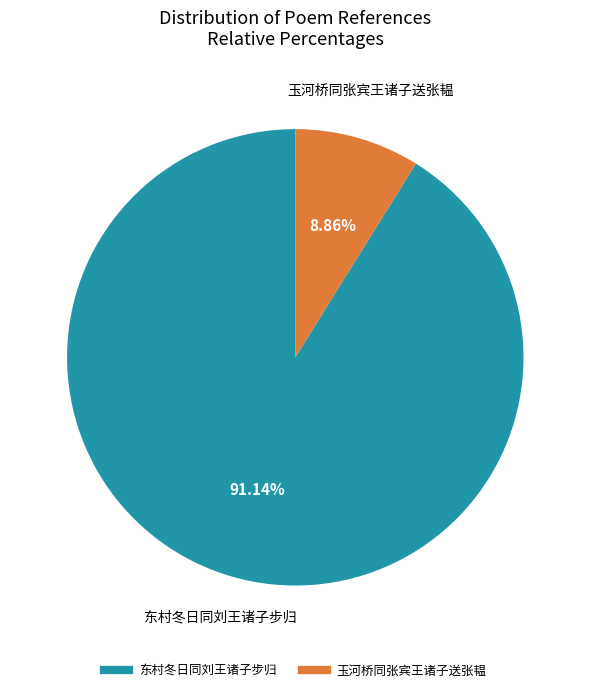

What is the ratio of the value at 玉河桥同张宾王诸子送张韫 to the value at 东村冬日同刘王诸子步归?

0.1